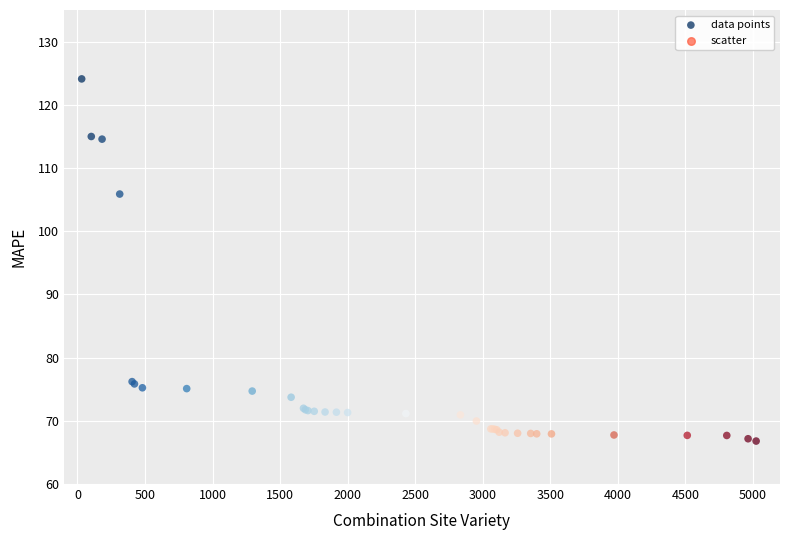

What Y value in the scatter plot is closest to 95?

105.9